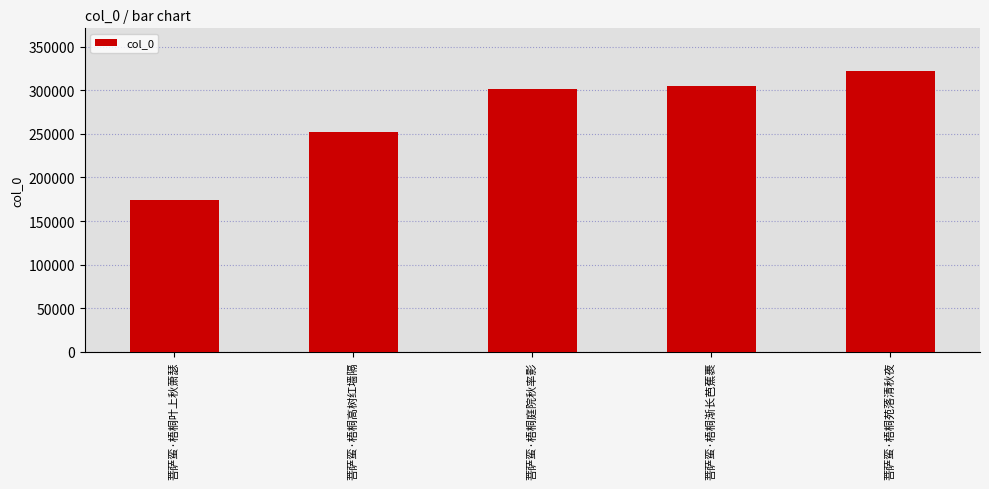

Which label corresponds to the smallest value in the chart?

菩萨蛮·梧桐叶上秋萧瑟